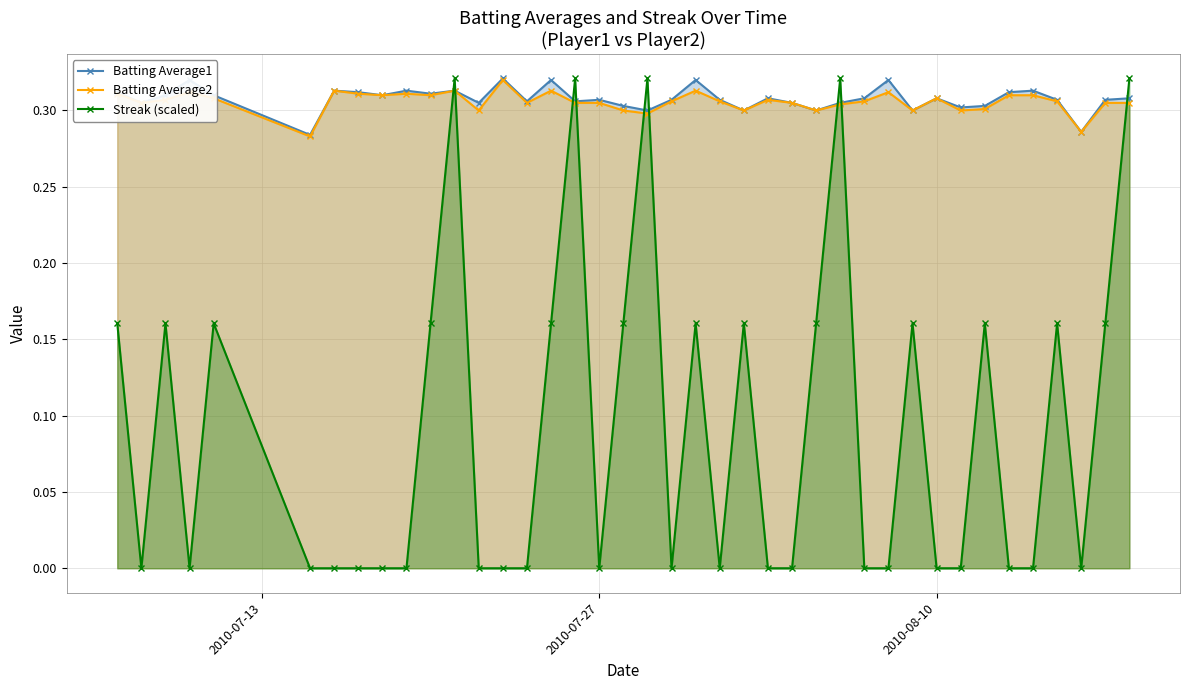

True or false: Streak (scaled) has more than 1 interior local peaks.

True